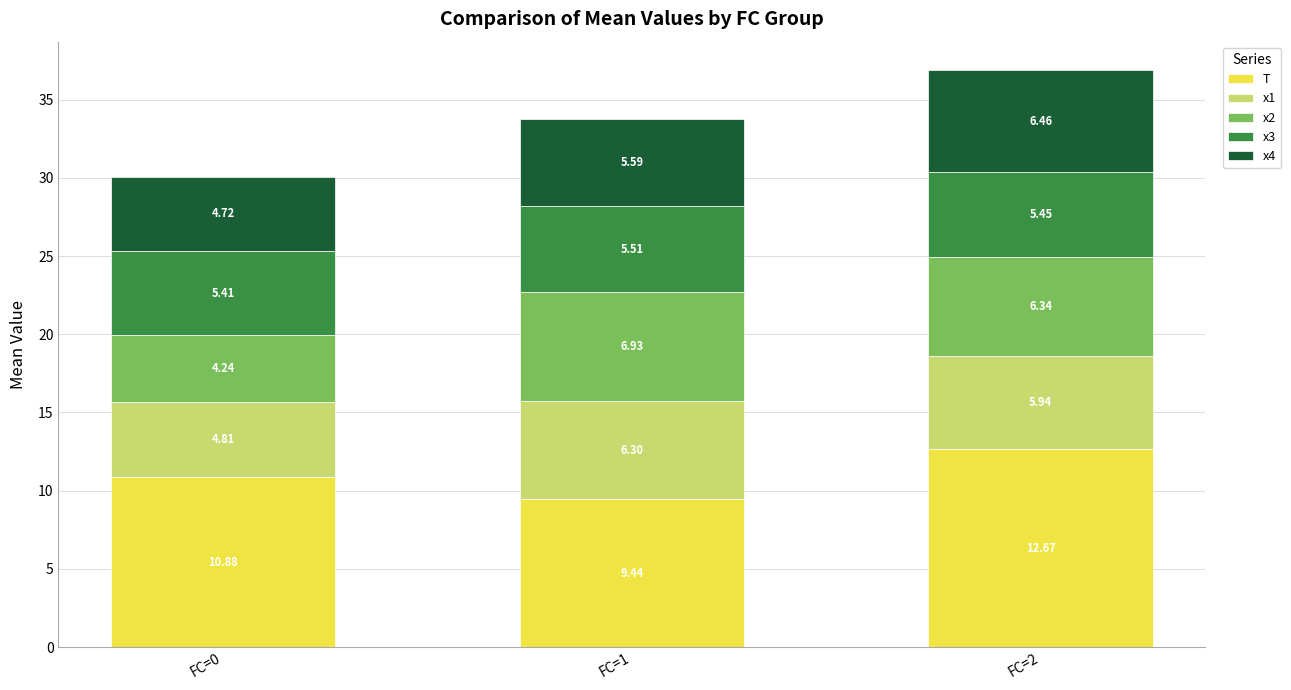

At which category is the sum across all series the highest?

FC=2